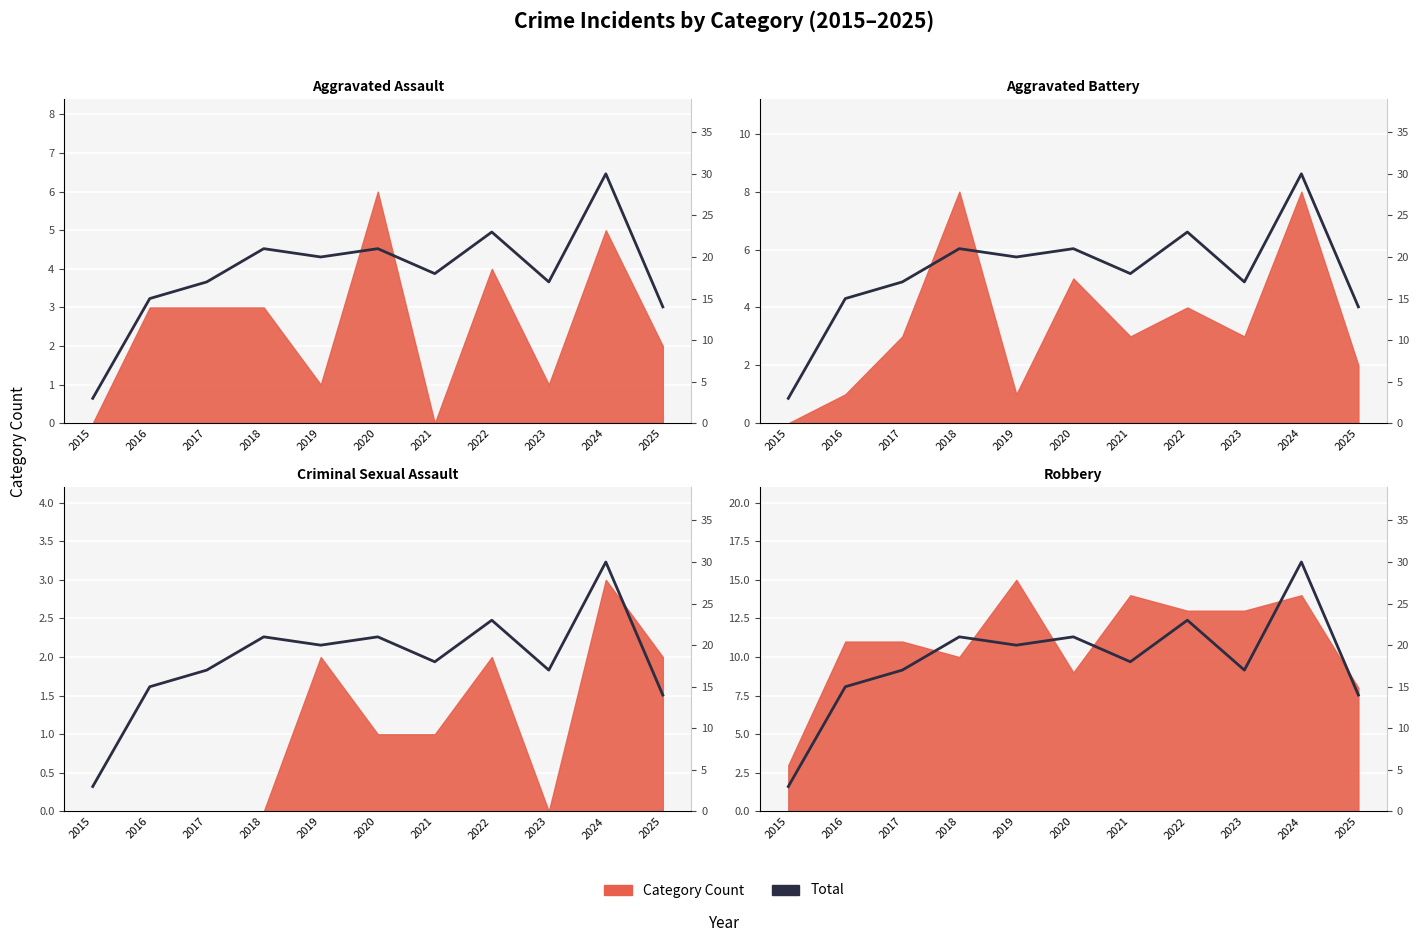

What is the difference between the values at 2015 and 2018?

18